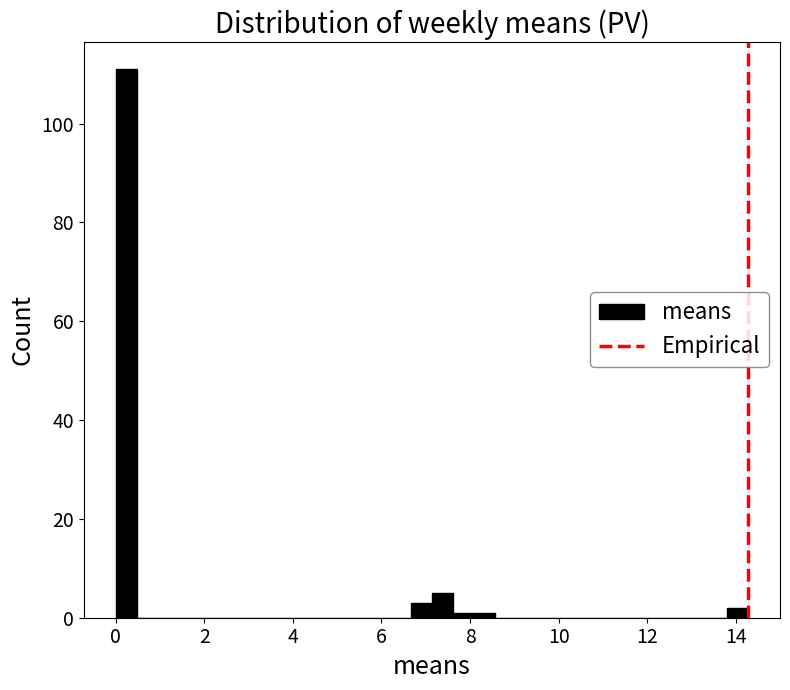

Around what value on the x-axis is the tallest bar? Give the approximate position of its centre, as read against the axis.

0.2